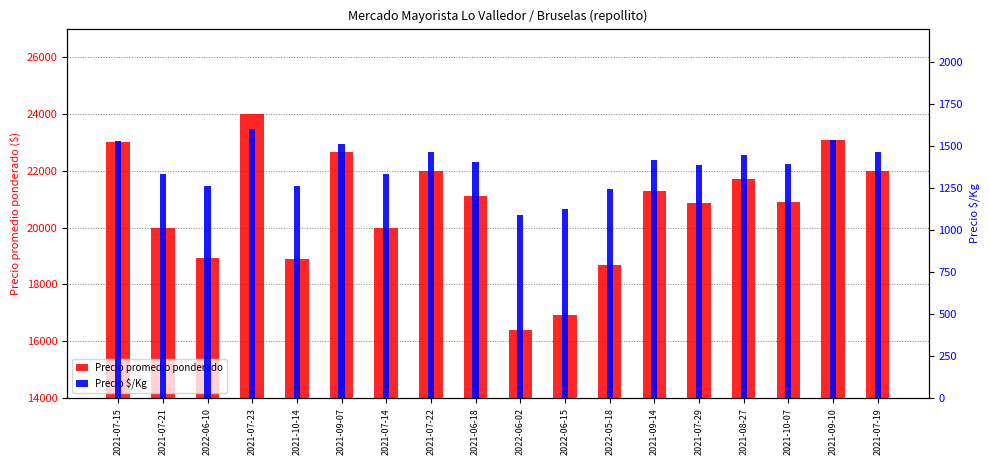

The Precio $/Kg series shows 1837 at 2021-07-21. True or false?

False